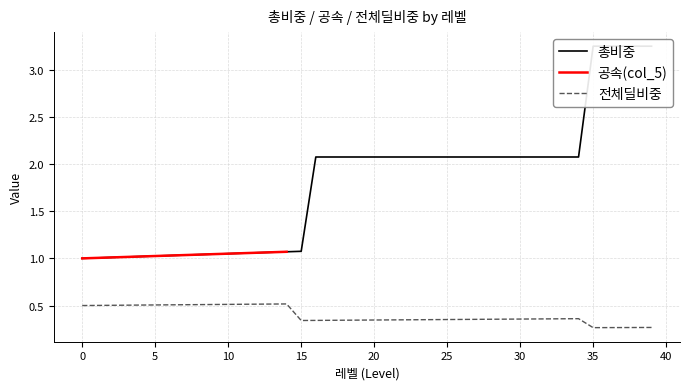

At which label does 총비중 reach its peak?

35